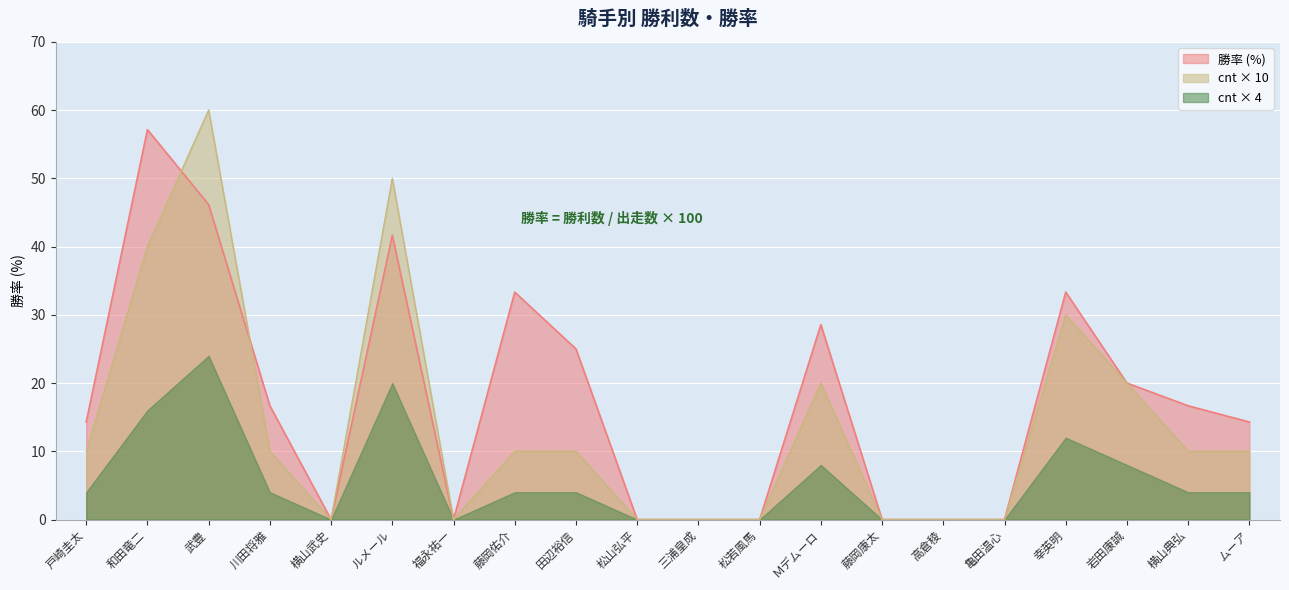

How many series are shown in this chart?

3